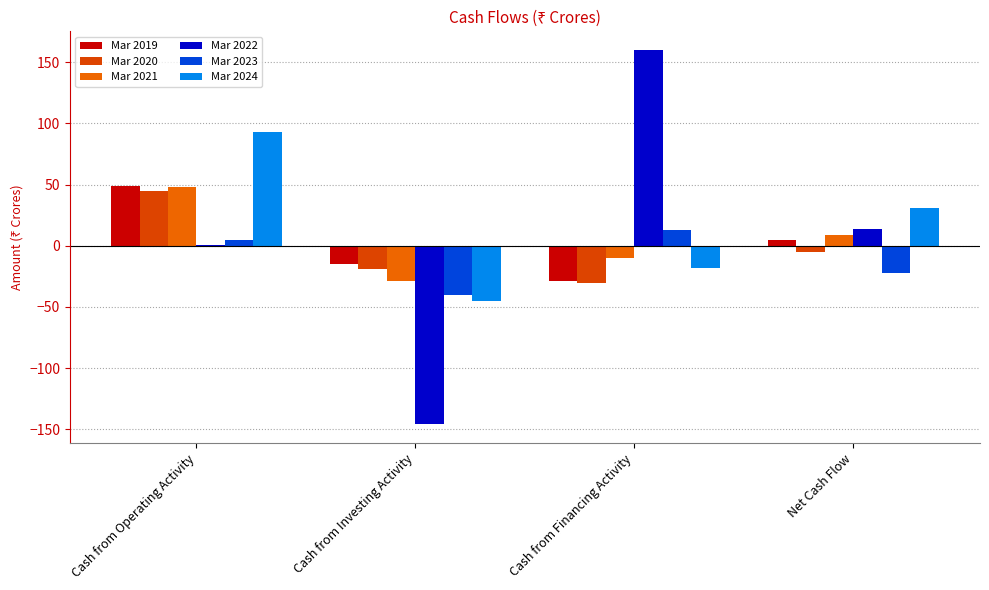

How many distinct data groups are displayed?

6